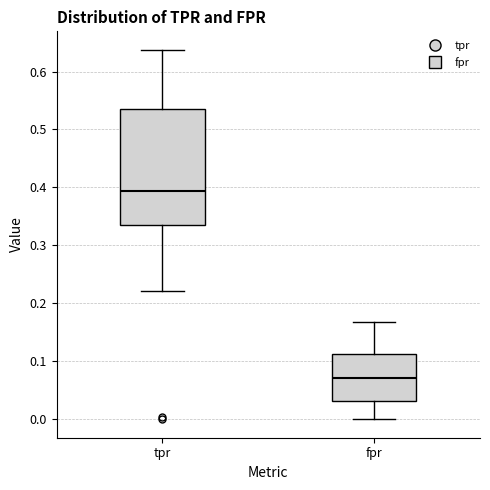

Reading left to right, transcribe this box plot: for each box, give where its median line is, the range the box spans, and where its two whiskers end, as read against the y-axis. The values are not printed on the chart, so give them approximately, as read against the axis.

tpr: median 0.39, box 0.34 to 0.54, whiskers 0.22 to 0.64
fpr: median 0.07, box 0.03 to 0.11, whiskers 0.00 to 0.17